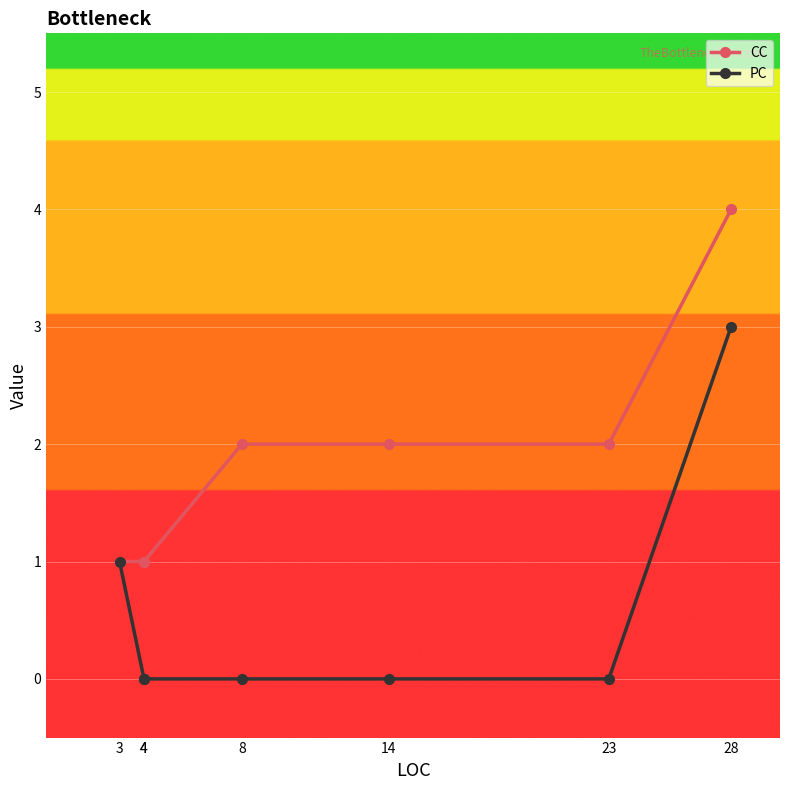

What is the difference between the maximum and second lowest values in the CC series?

3